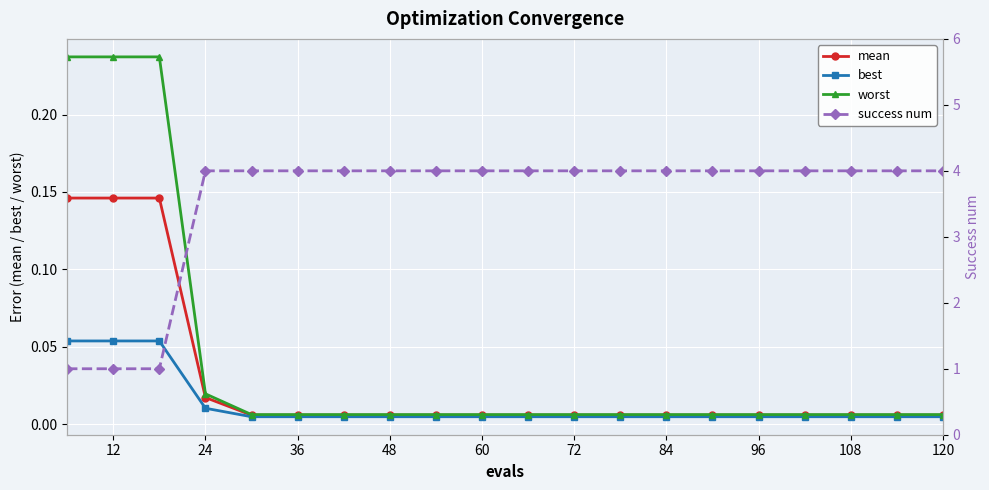

The value of worst at 120 is 0.0. True or false?

False